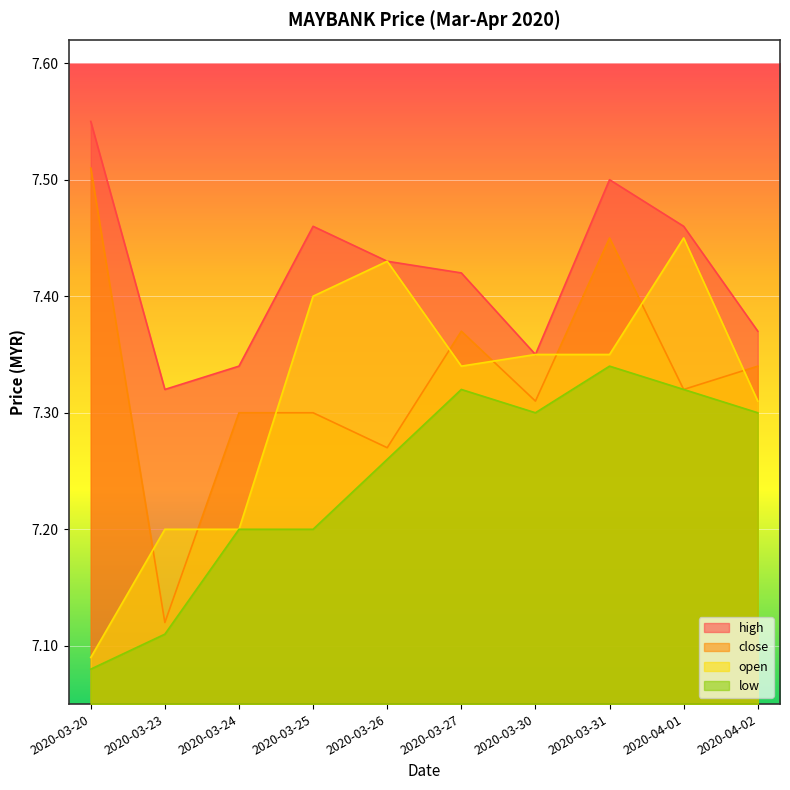

The value of close at 2020-03-24 is 7.3. True or false?

True